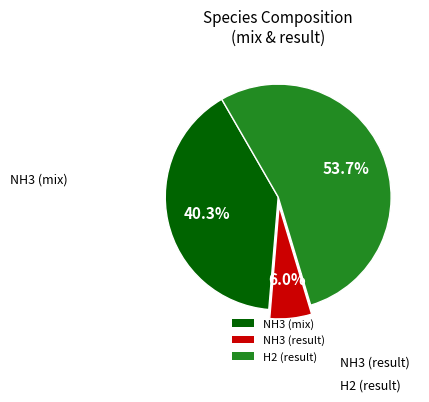

Rank the categories by value from lowest to highest.

NH3 (result), NH3 (mix), H2 (result)